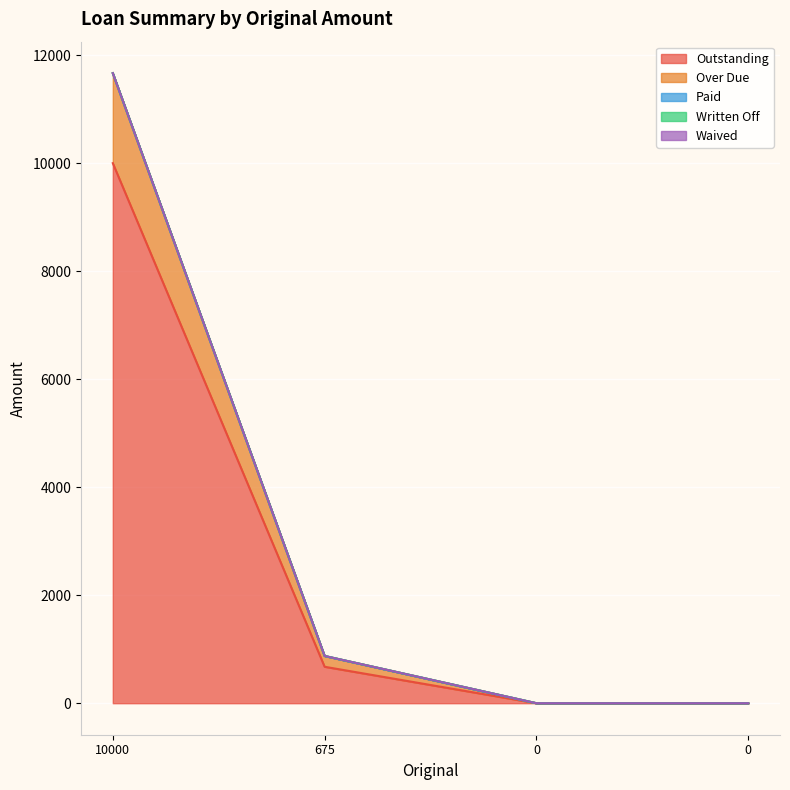

What is the maximum value shown in the chart?

10000.0